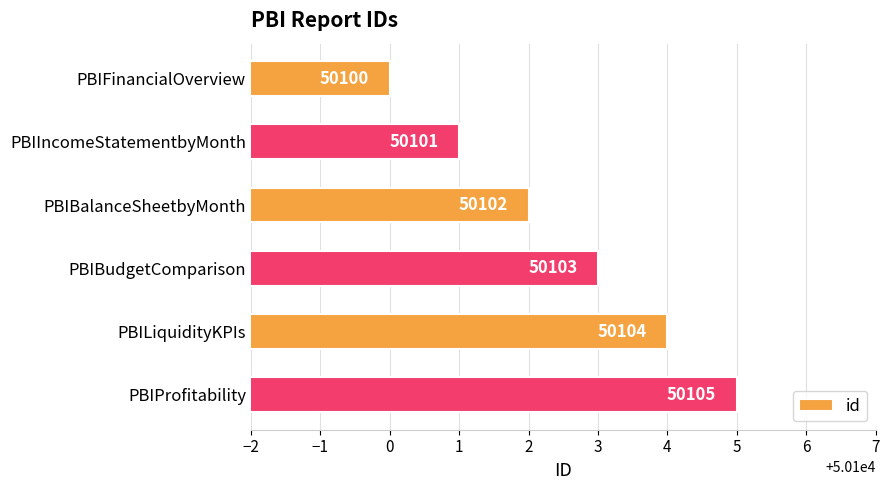

How many bars are there in total?

6